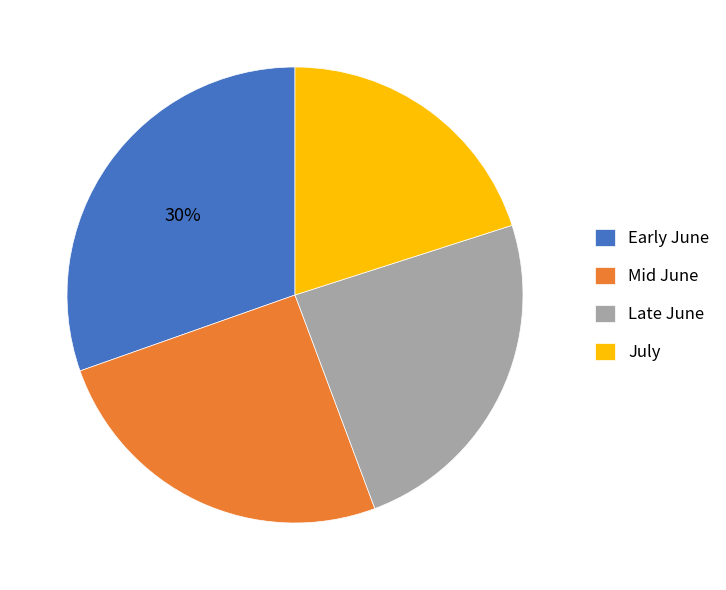

Do Mid June and Early June together represent more than half of the pie?

Yes